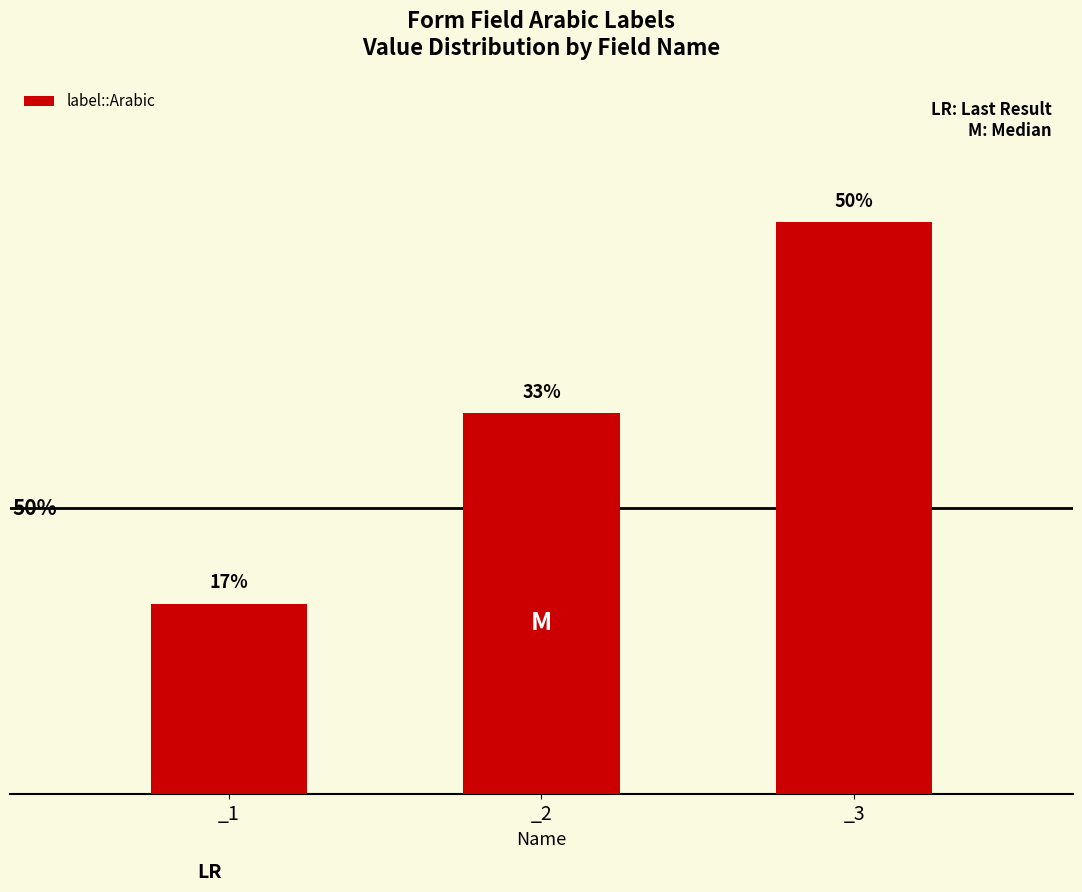

Reading left to right, list all the values displayed in this chart.

1	2	3